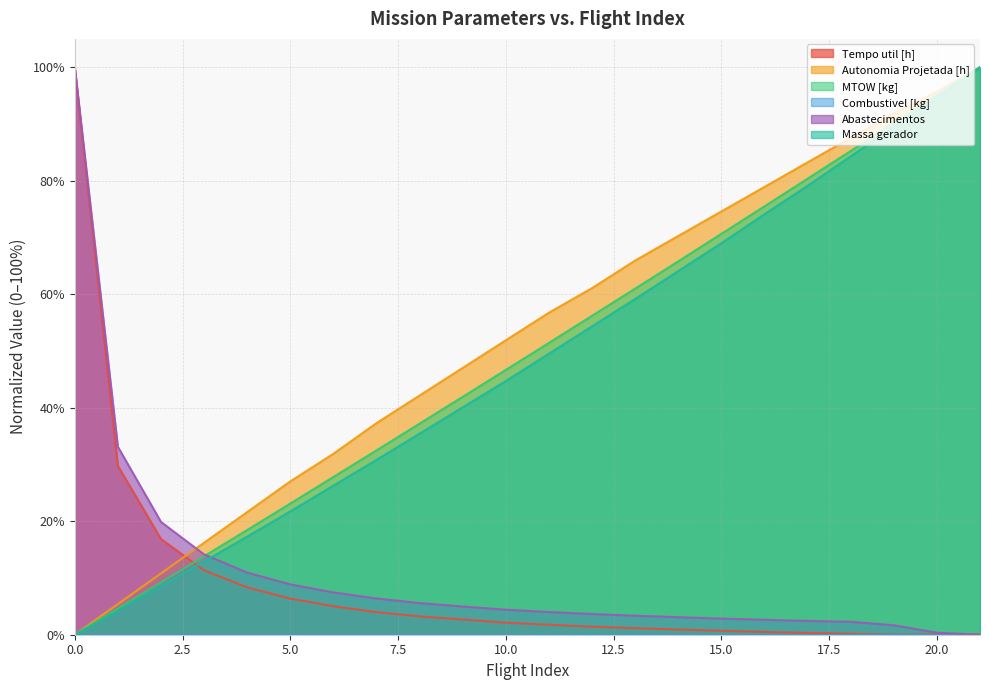

Between which two adjacent categories do Tempo util [h] and Autonomia Projetada [h] first intersect?

2 and 3